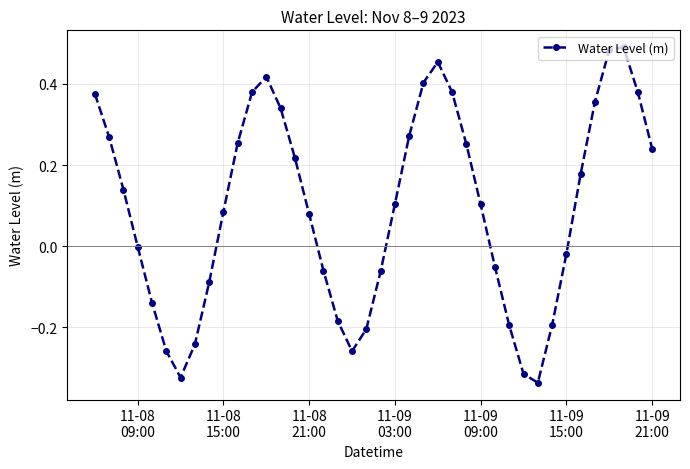

How many lines are shown in the chart?

1